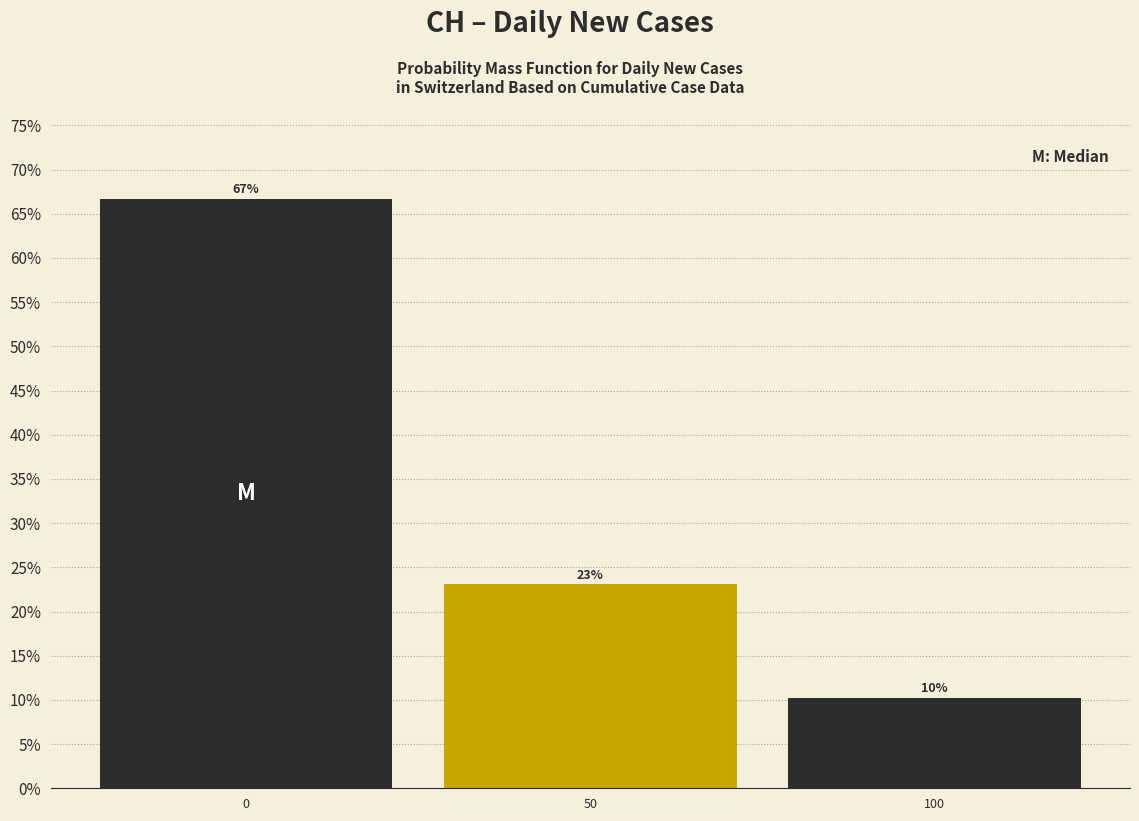

Approximately how many times larger is the value at 100 compared to 50?

0.4